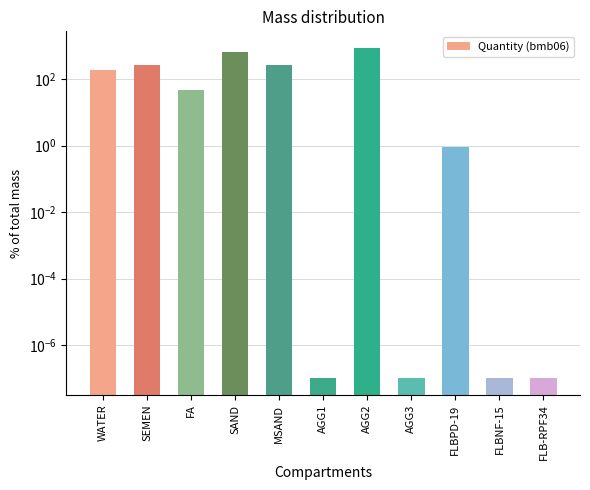

Are the bars grouped side by side (vs. stacked)?

No